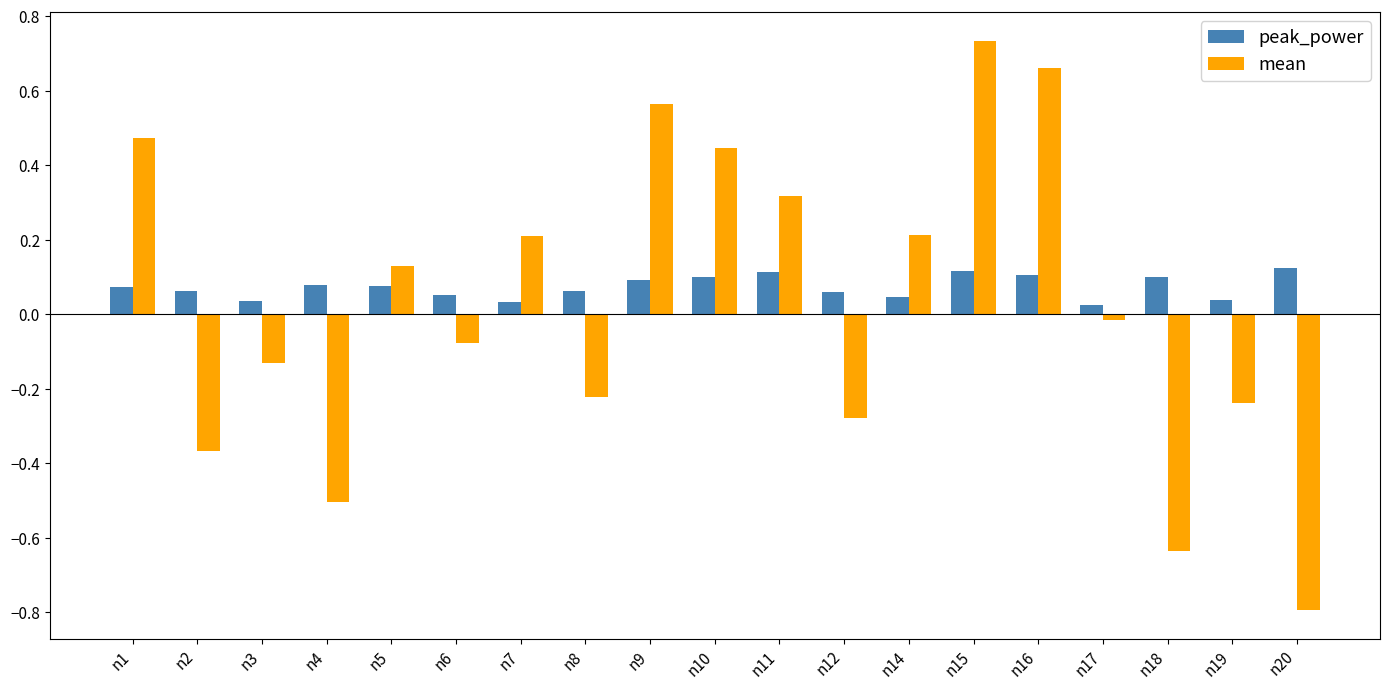

Count the peak_power values in the range 0 to 1.

19